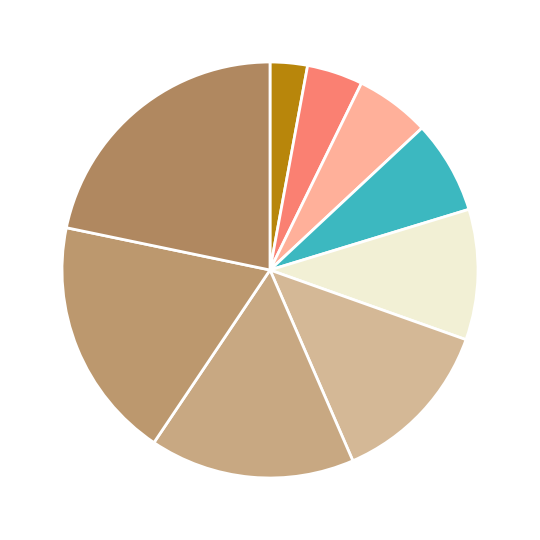

Is there any slice that represents more than half of the pie?

No